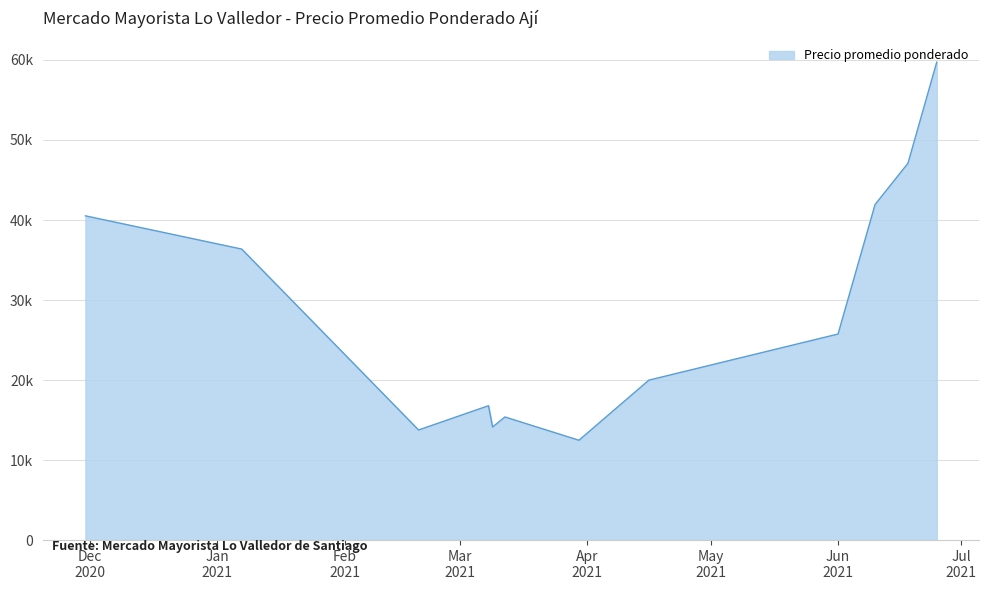

Which label corresponds to the largest value in the chart?

2021-06-25